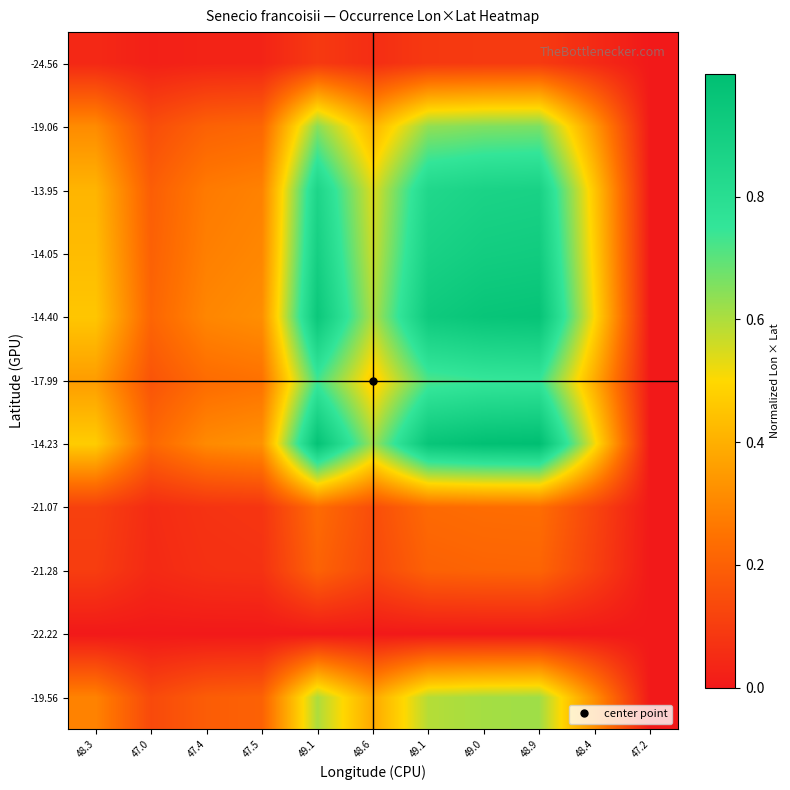

Reading right to left, what are all the values shown in this chart?

-19.56: 47.2=0.0	48.4=0.3	48.9=0.6	49.0=0.6	49.1=0.6	48.6=0.4	49.1=0.6	47.5=0.2	47.4=0.2	47.0=0.1	48.3=0.3
-22.22: 47.2=0.0	48.4=0.0	48.9=0.0	49.0=0.0	49.1=0.0	48.6=0.0	49.1=0.0	47.5=0.0	47.4=0.0	47.0=0.0	48.3=0.0
-21.28: 47.2=0.0	48.4=0.1	48.9=0.2	49.0=0.2	49.1=0.2	48.6=0.1	49.1=0.2	47.5=0.1	47.4=0.1	47.0=0.0	48.3=0.1
-21.07: 47.2=0.0	48.4=0.1	48.9=0.2	49.0=0.2	49.1=0.2	48.6=0.1	49.1=0.2	47.5=0.1	47.4=0.1	47.0=0.1	48.3=0.1
-14.23: 47.2=0.0	48.4=0.5	48.9=1.0	49.0=1.0	49.1=1.0	48.6=0.6	49.1=1.0	47.5=0.3	47.4=0.3	47.0=0.2	48.3=0.5
-17.99: 47.2=0.0	48.4=0.4	48.9=0.7	49.0=0.7	49.1=0.7	48.6=0.5	49.1=0.7	47.5=0.2	47.4=0.2	47.0=0.2	48.3=0.4
-14.40: 47.2=0.0	48.4=0.5	48.9=1.0	49.0=1.0	49.1=0.9	48.6=0.6	49.1=0.9	47.5=0.3	47.4=0.3	47.0=0.2	48.3=0.5
-14.05: 47.2=0.0	48.4=0.5	48.9=0.9	49.0=0.9	49.1=0.9	48.6=0.6	49.1=0.9	47.5=0.3	47.4=0.3	47.0=0.2	48.3=0.4
-13.95: 47.2=0.0	48.4=0.5	48.9=0.9	49.0=0.9	49.1=0.8	48.6=0.5	49.1=0.9	47.5=0.3	47.4=0.3	47.0=0.2	48.3=0.4
-19.06: 47.2=0.0	48.4=0.3	48.9=0.7	49.0=0.7	49.1=0.6	48.6=0.4	49.1=0.6	47.5=0.2	47.4=0.2	47.0=0.1	48.3=0.3
-24.56: 47.2=0.0	48.4=0.0	48.9=0.1	49.0=0.1	49.1=0.1	48.6=0.1	49.1=0.1	47.5=0.0	47.4=0.0	47.0=0.0	48.3=0.0